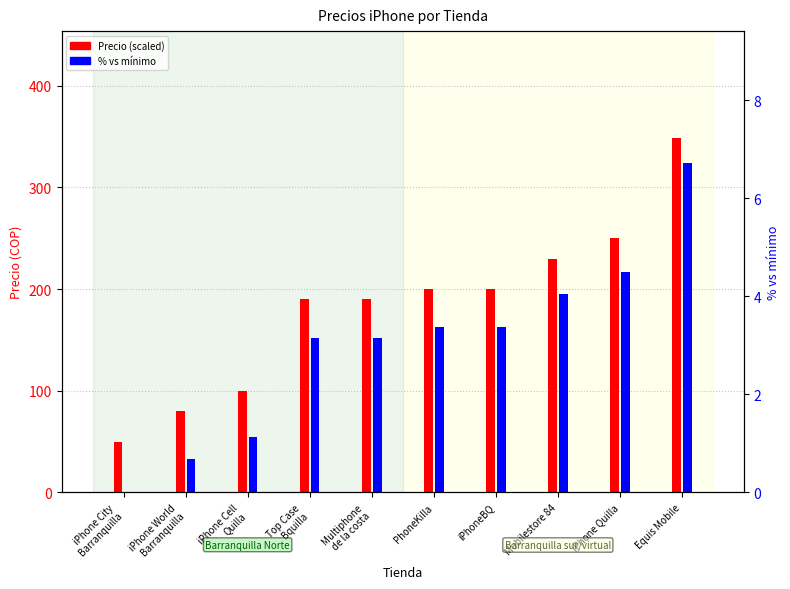

Is the value of Precio (scaled, -4400000)/1000 at Equis Mobile greater than the value of % vs mínimo at Equis Mobile?

Yes